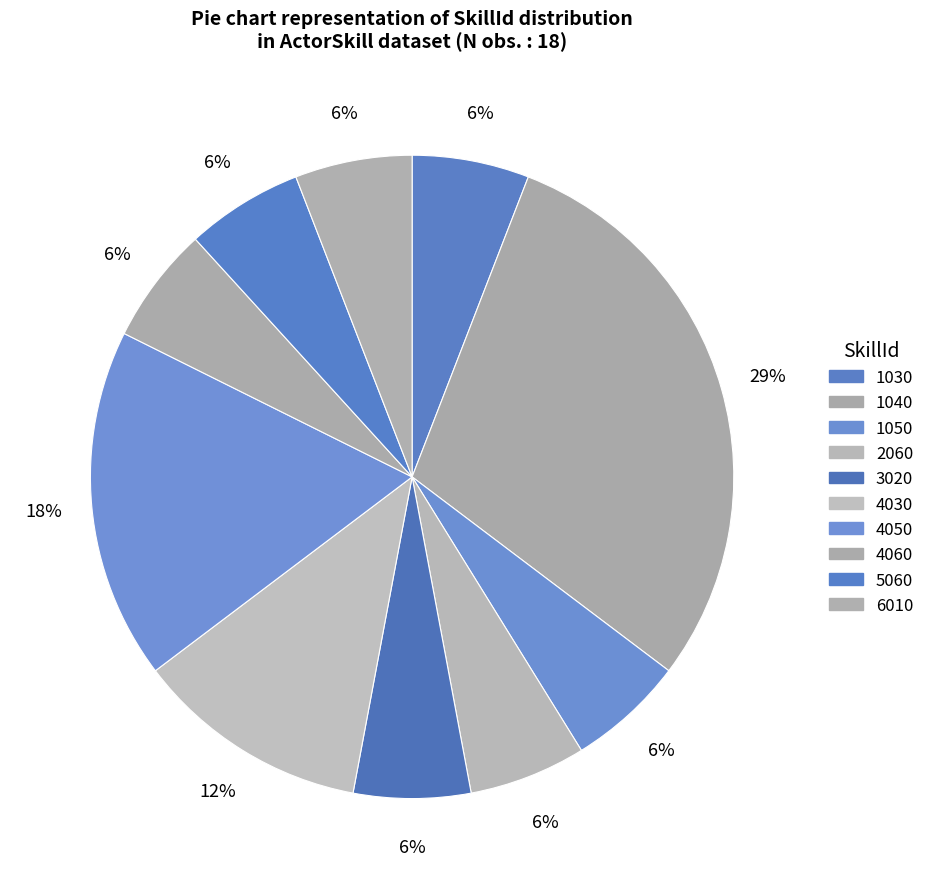

What percentage do 2060 and 1050 together represent?

11.8%